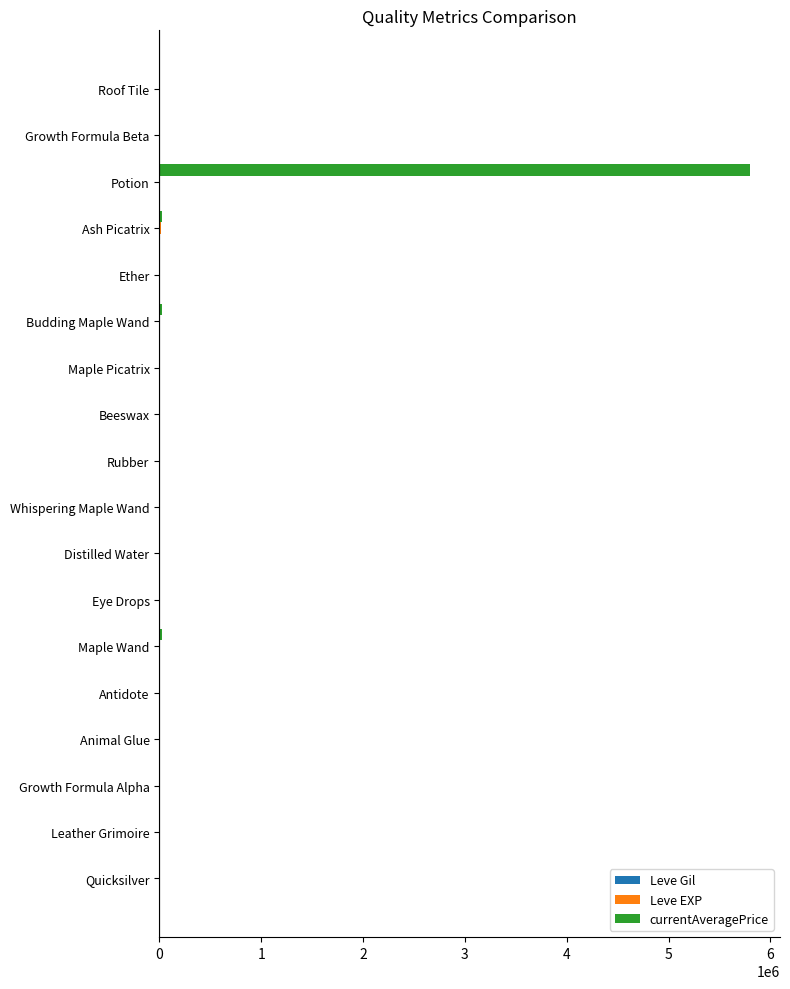

Which label corresponds to the largest value in the chart?

Potion